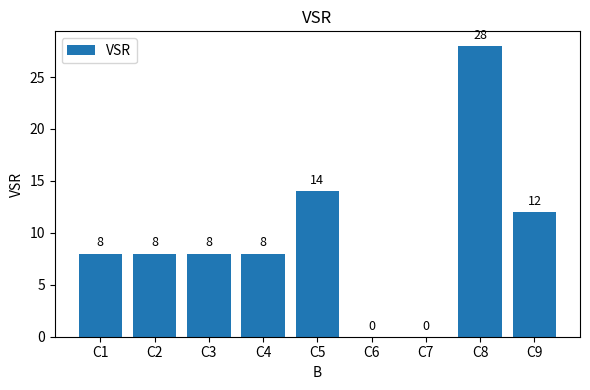

The chart shows a value of 8 at C3. True or false?

True